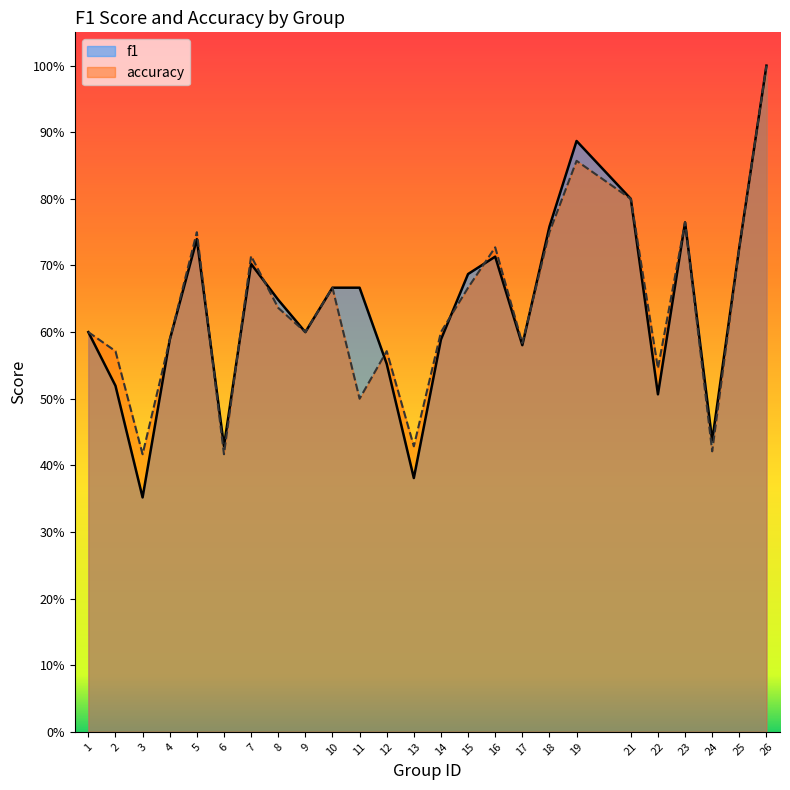

Which series has the largest range (max minus min)?

f1